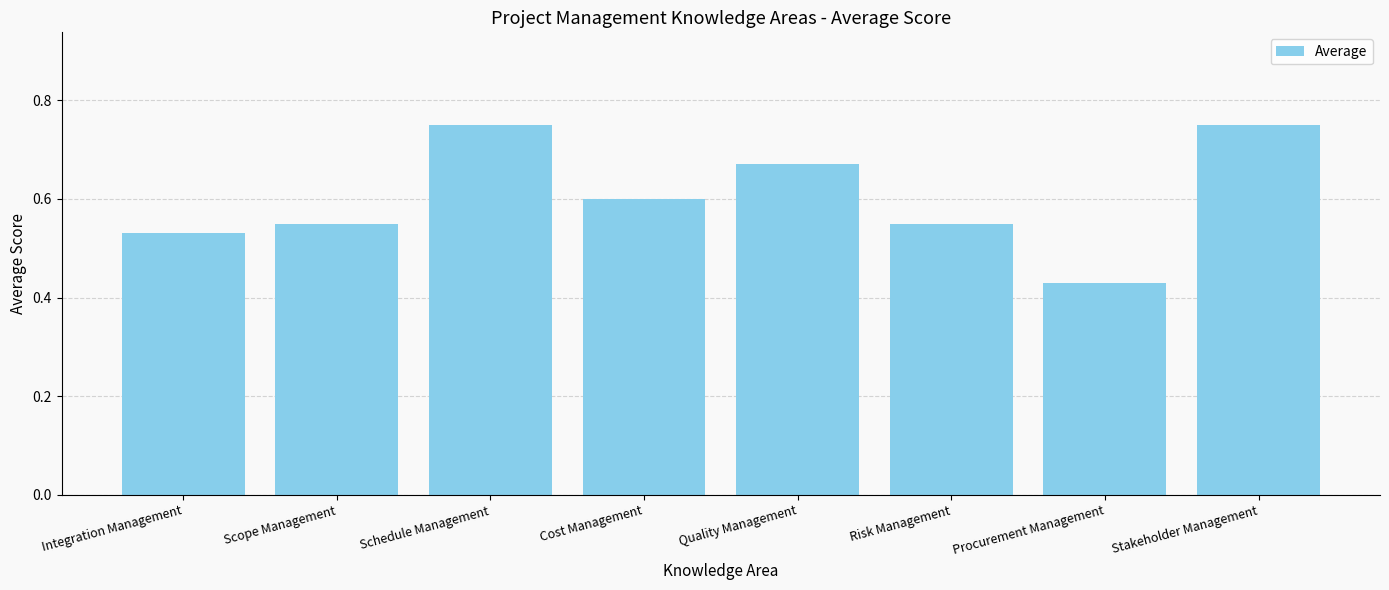

Which category has the lowest value across all series?

Procurement Management